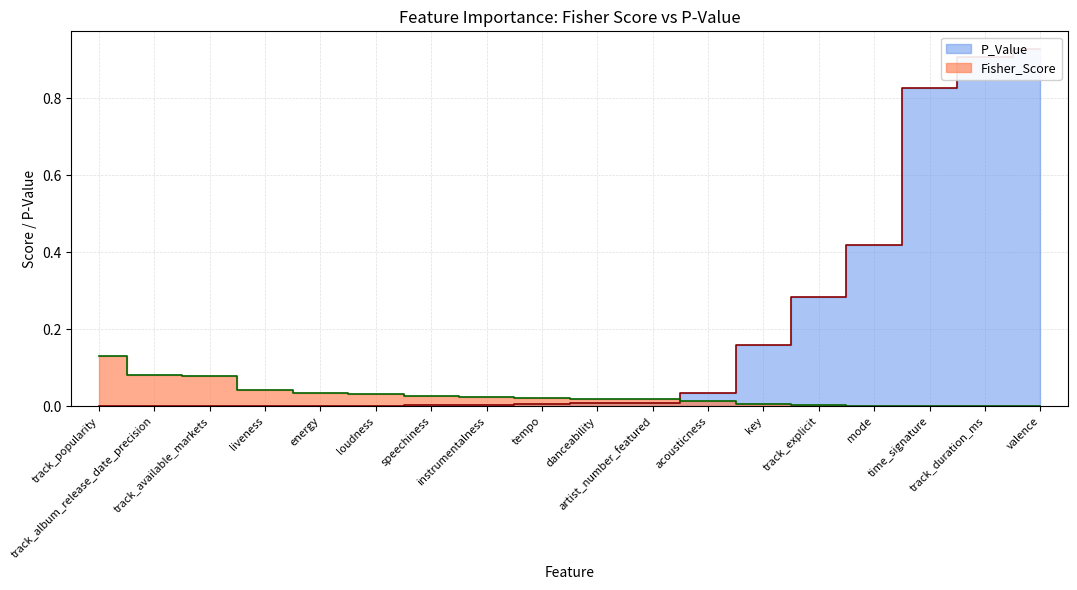

Where is Fisher_Score nearest to the value 0?

valence